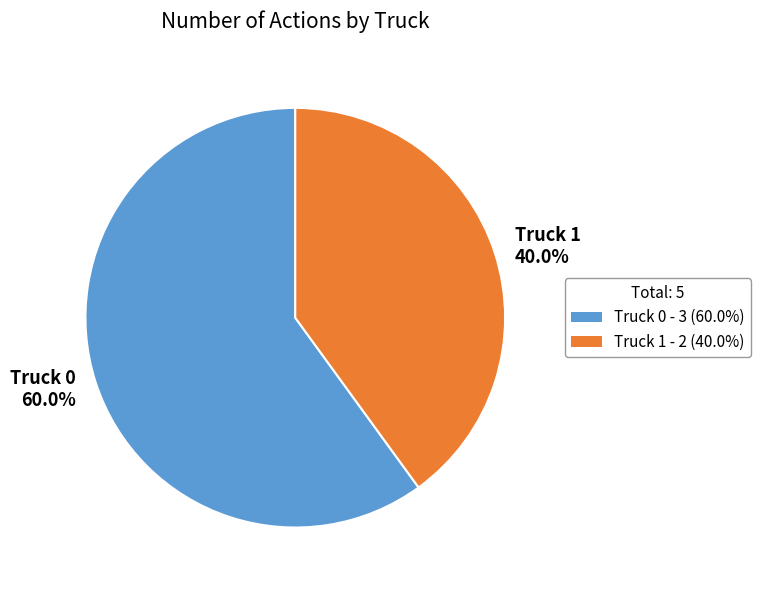

To the nearest percent, what portion does Truck 0 represent?

60%